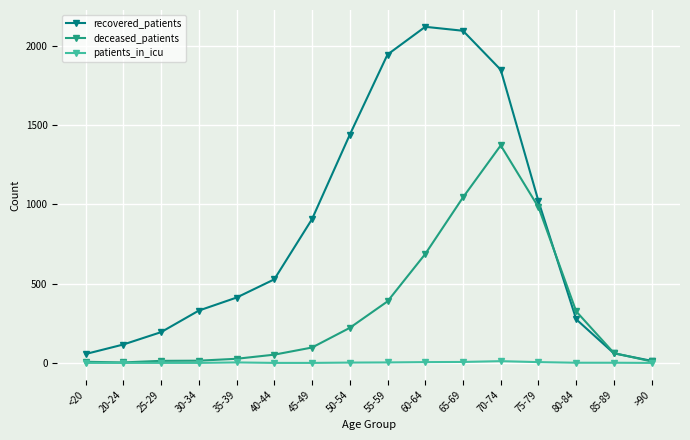

What is the label of the 3rd point from the right?

80-84